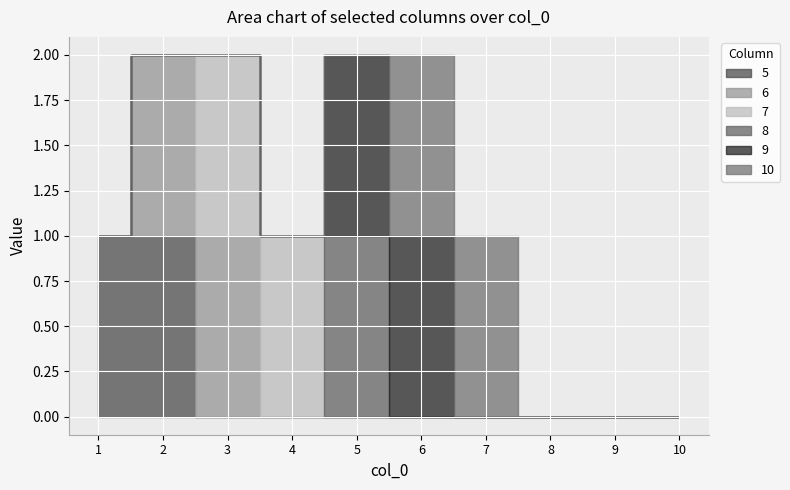

Between 2 and 1, which is larger?

2